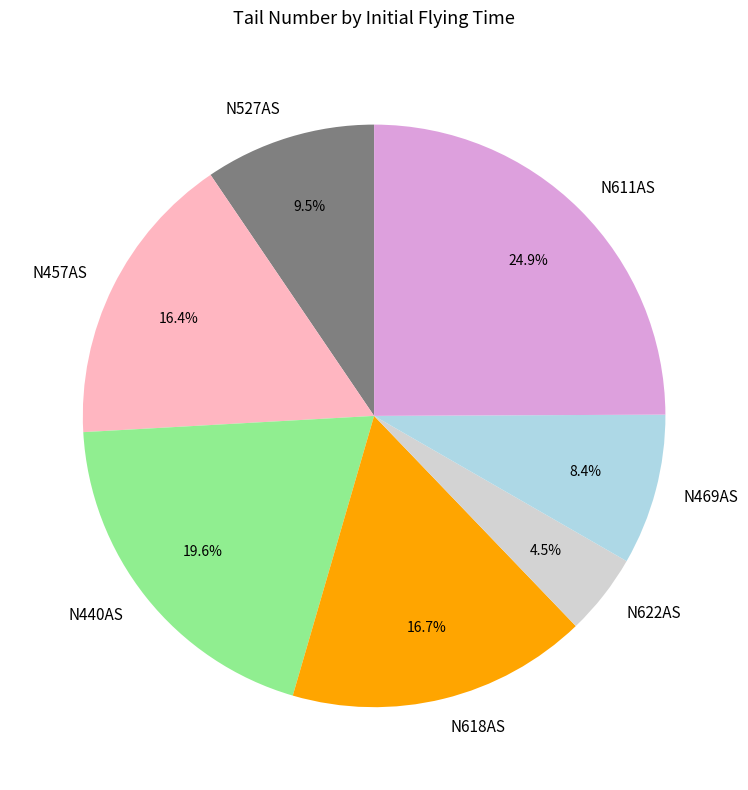

The N611AS slice represents 14% of the pie. True or false?

False